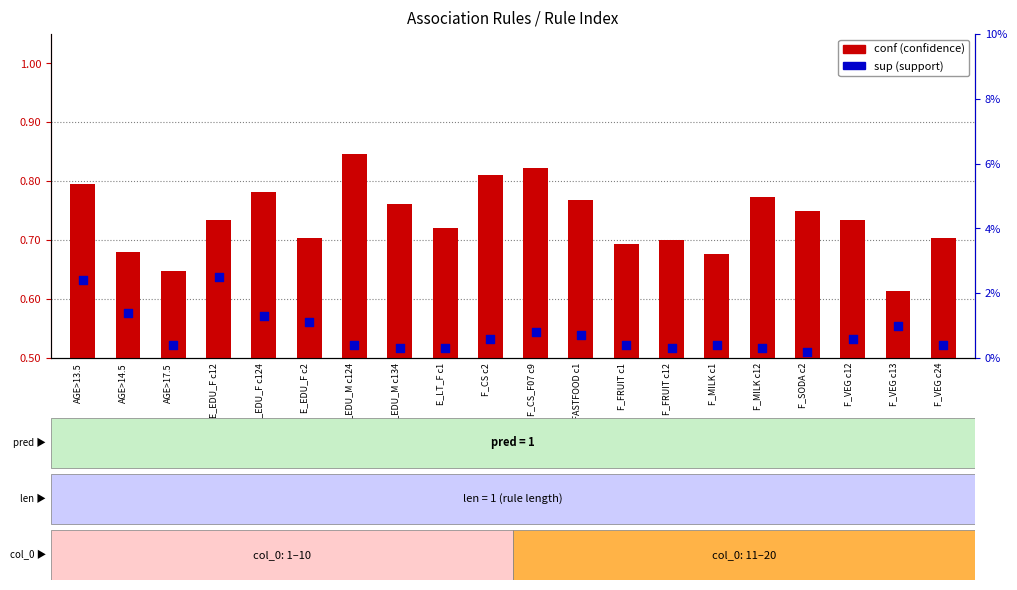

Is the value of sup (support) at F_SODA c2 greater than the value of conf (confidence) at F_FRUIT c1?

No